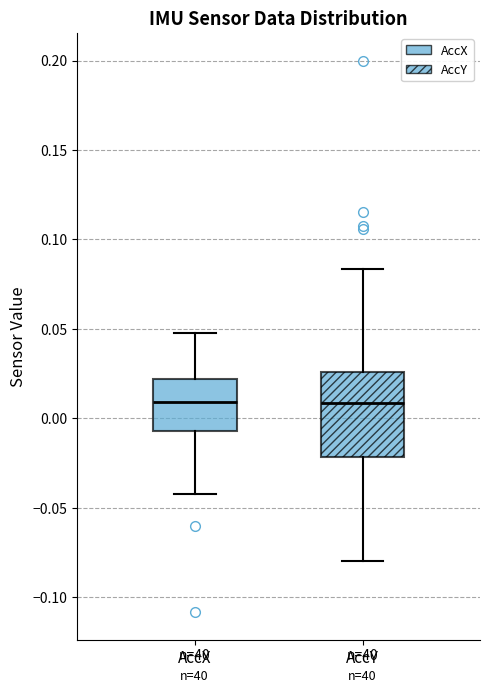

Reading left to right, read every box against the y-axis: the position of its median line, the range the box covers, and the ends of its whiskers. The values are not printed on the chart, so give them approximately, as read against the axis.

AccX: median 0.010, box -0.005 to 0.020, whiskers -0.040 to 0.045
AccY: median 0.010, box -0.020 to 0.025, whiskers -0.080 to 0.085